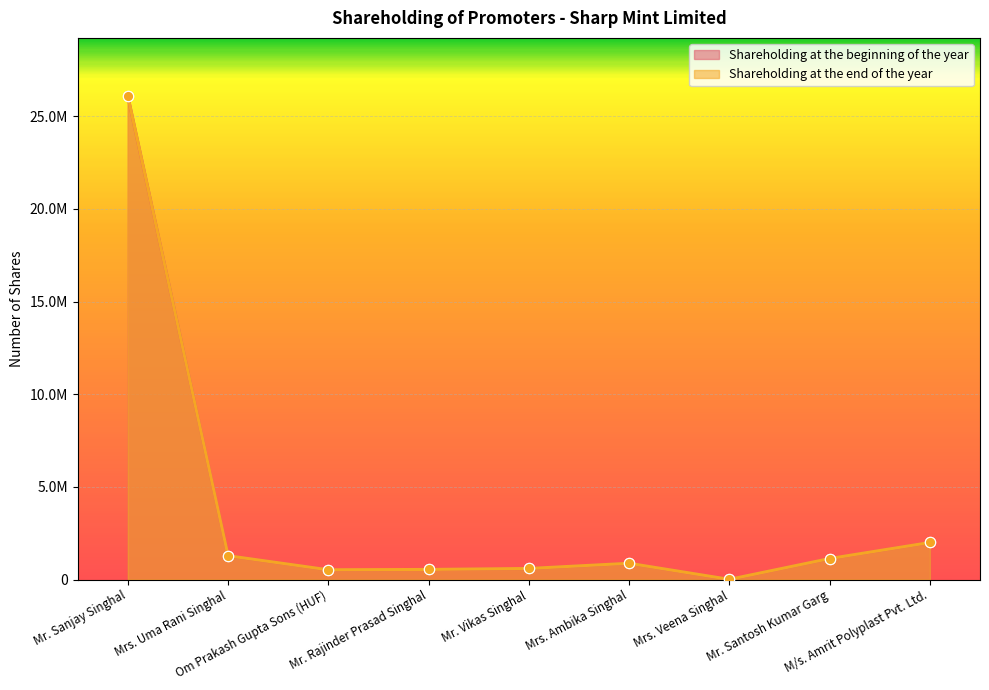

Which series reaches the minimum Y coordinate?

Shareholding at the beginning of the year